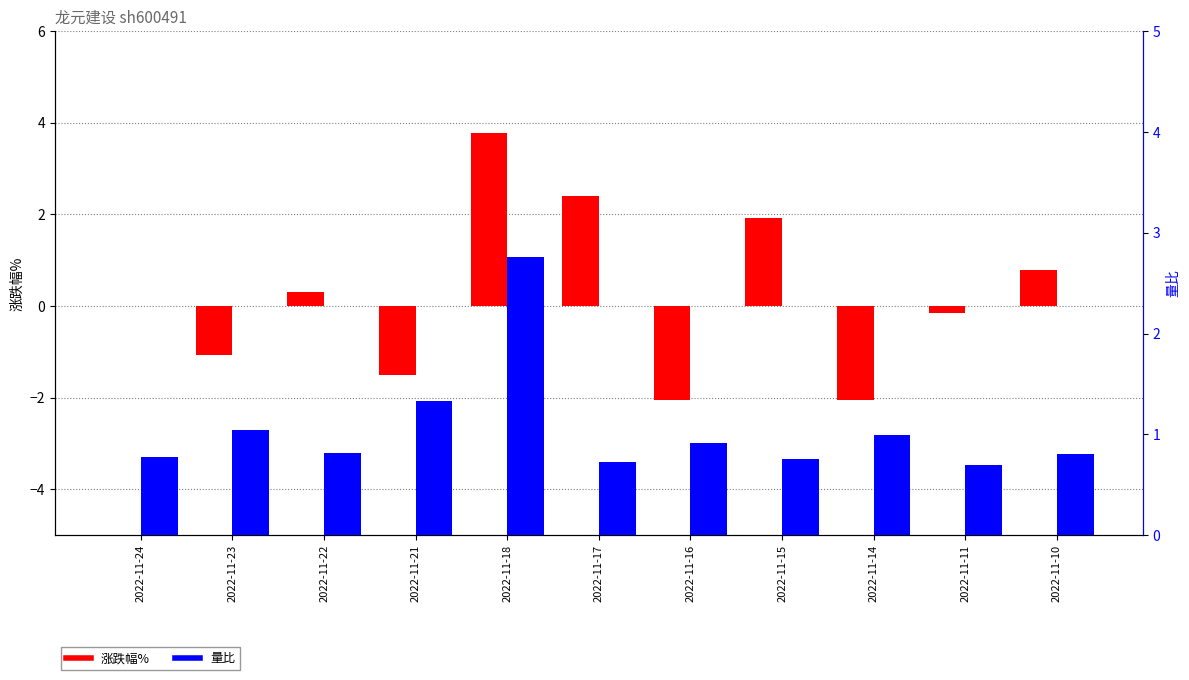

Reading left to right, list all the values displayed in this chart.

涨跌幅%: 0.0	-1.1	0.3	-1.5	3.8	2.4	-2.0	1.9	-2.0	-0.2	0.8
量比: 0.8	1.0	0.8	1.3	2.8	0.7	0.9	0.8	1.0	0.7	0.8